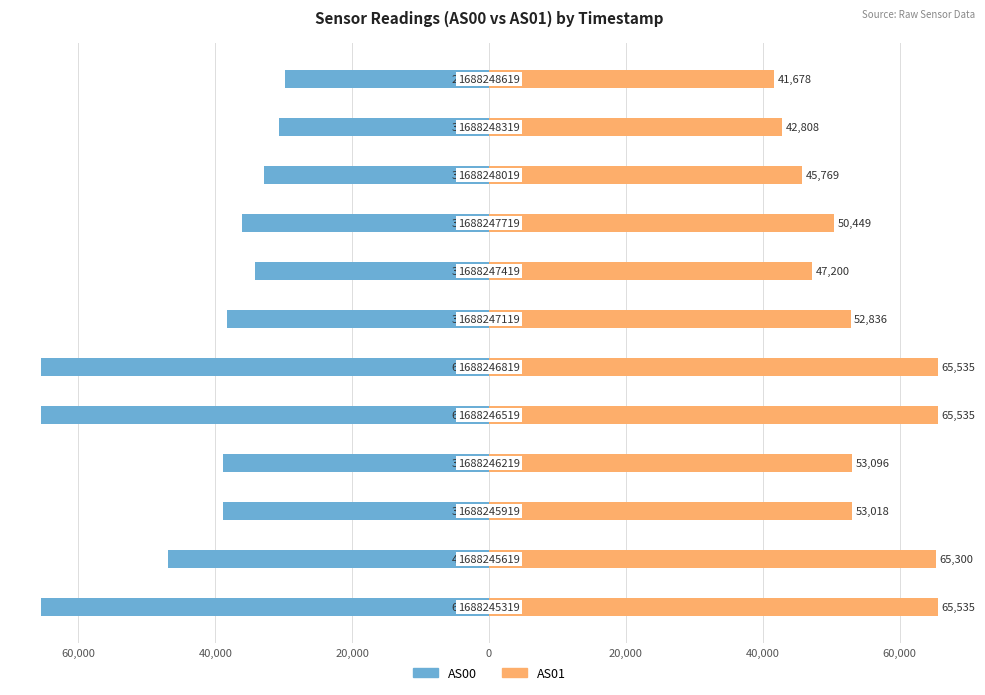

What is the difference between the maximum and minimum values in the AS00 series?

35663